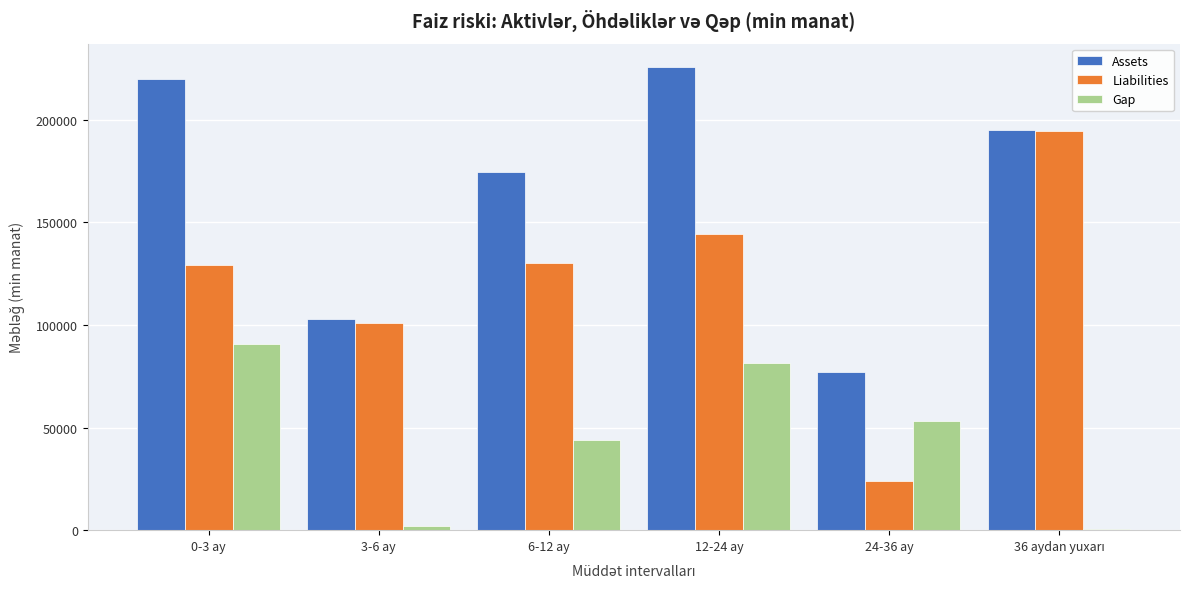

The value of Assets at 12-24 ay is 373951.3. True or false?

False